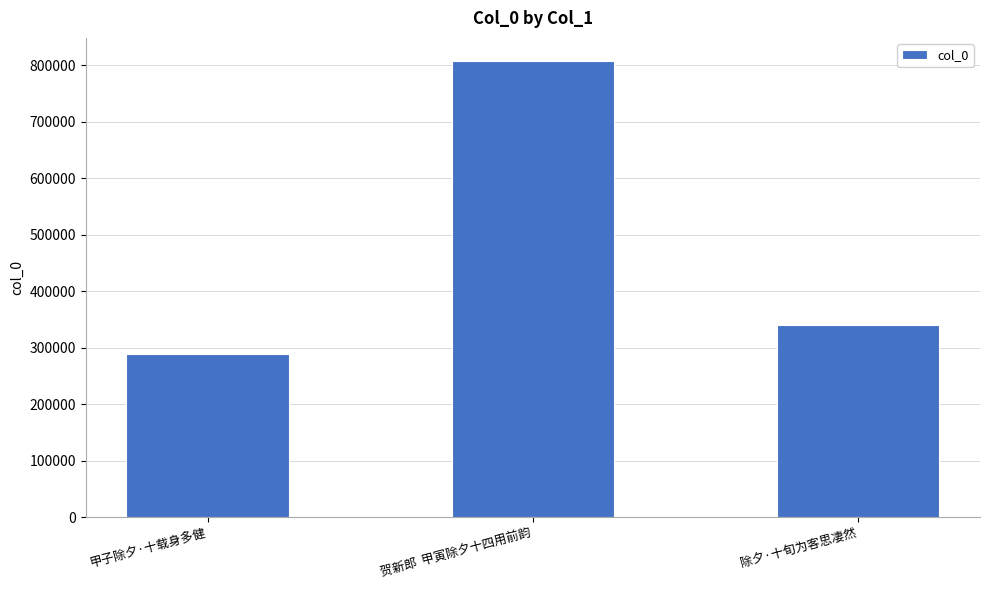

The value at 除夕·十旬为客思凄然 is 340482. True or false?

True